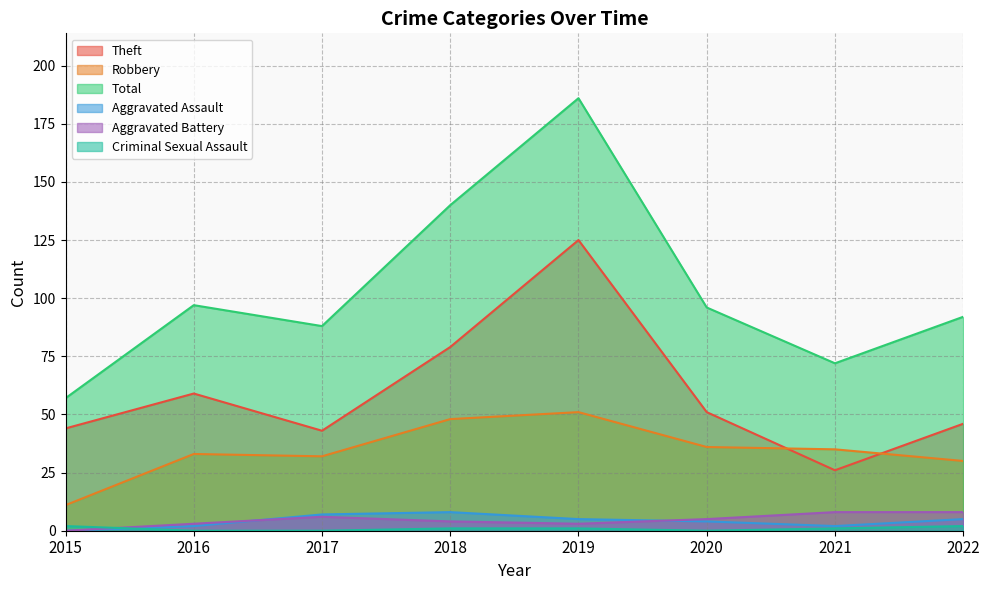

Rank the series at 2019 from lowest to highest value.

Criminal Sexual Assault, Aggravated Battery, Aggravated Assault, Robbery, Theft, Total